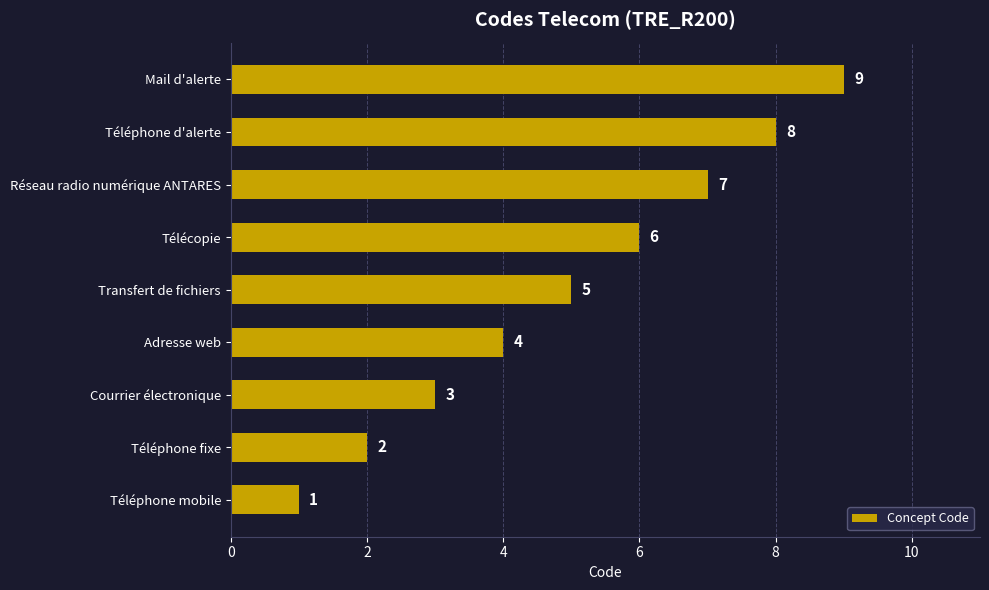

Rank the categories by value from lowest to highest.

Téléphone mobile, Téléphone fixe, Courrier électronique, Adresse web, Transfert de fichiers, Télécopie, Réseau radio numérique ANTARES, Téléphone d'alerte, Mail d'alerte